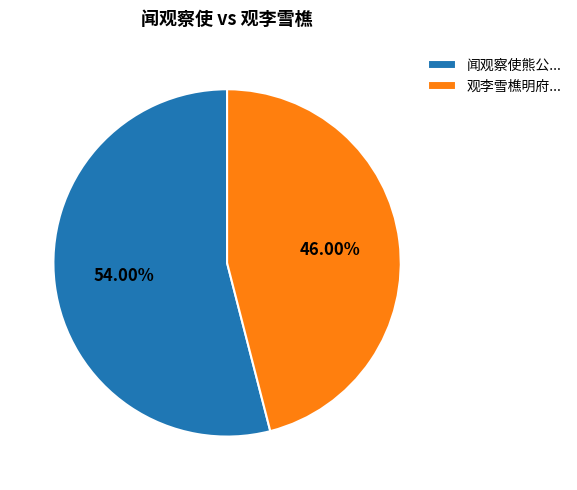

How many slices are in this pie chart?

2